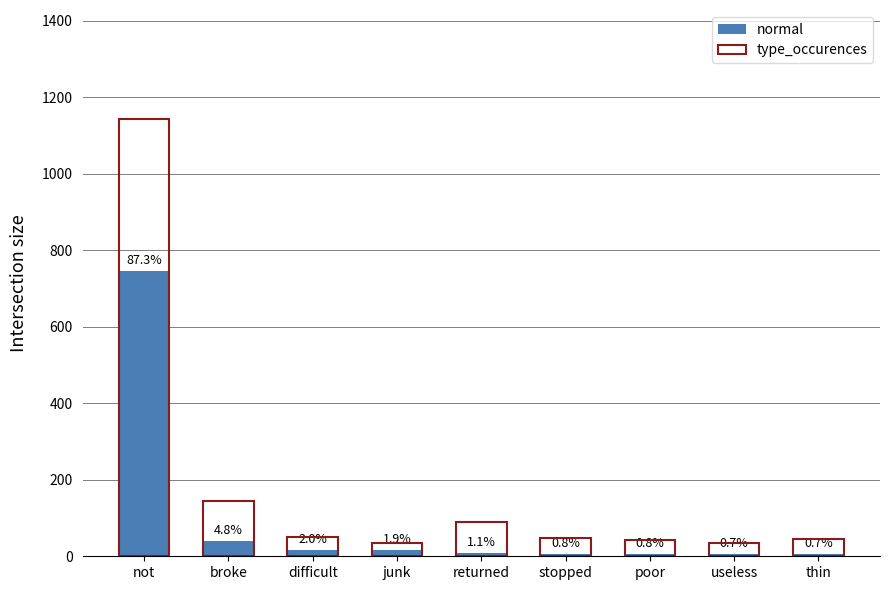

Which series has the largest total across all categories?

type_occurences